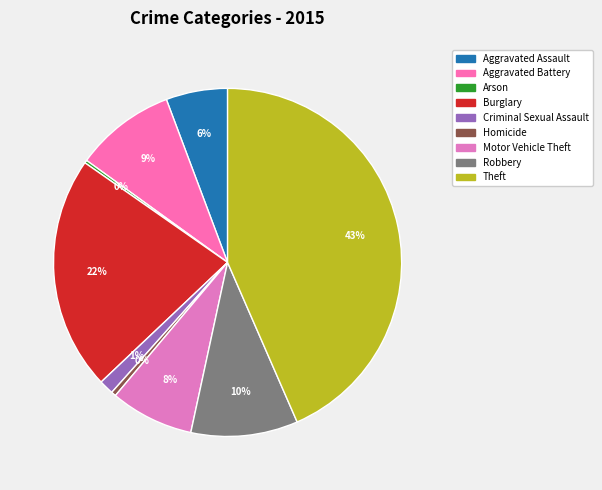

How many segments does this pie chart have?

9